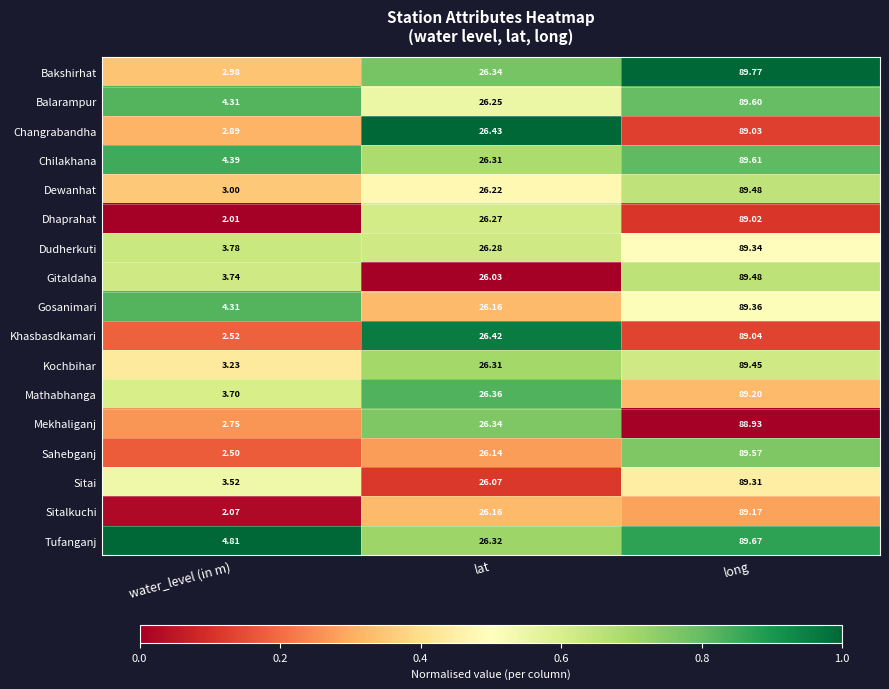

Between water_level (in m) and lat, which series saw the biggest shift?

Dhaprahat